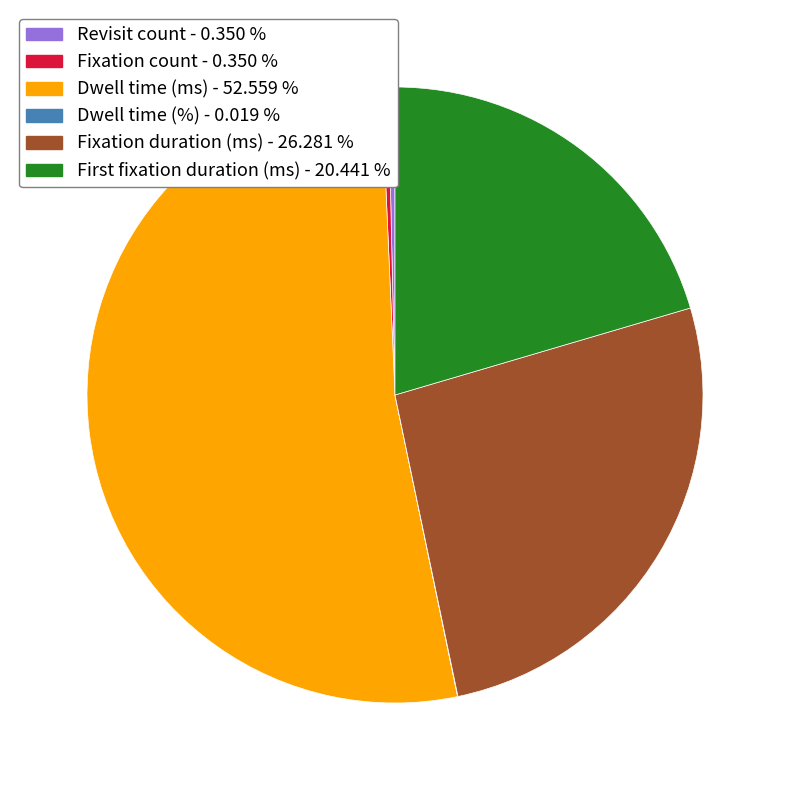

Which slice is the largest?

Dwell time (ms)